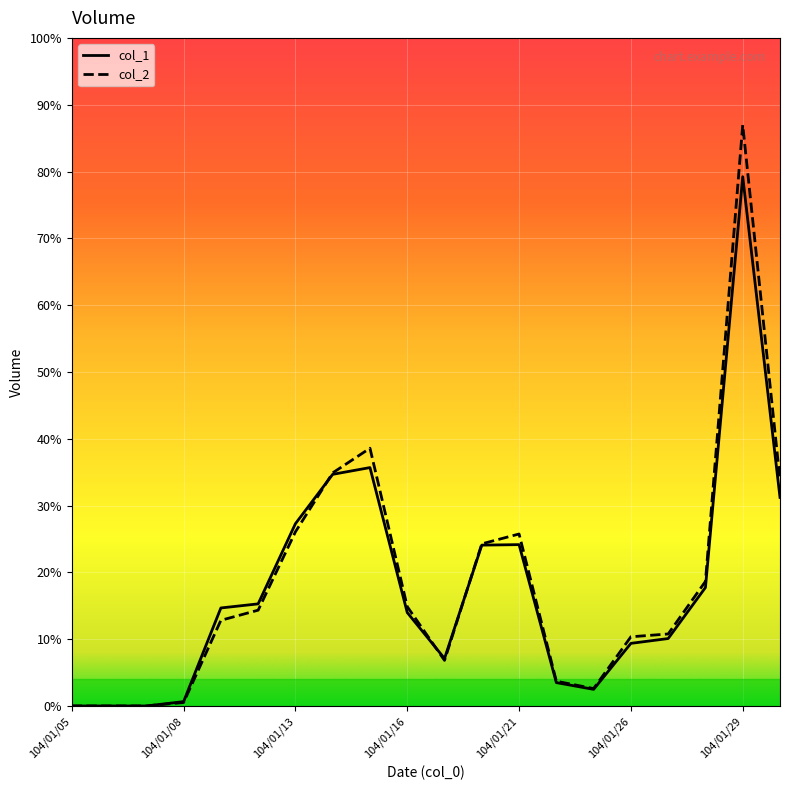

Does the chart display data point markers on the line(s)?

No